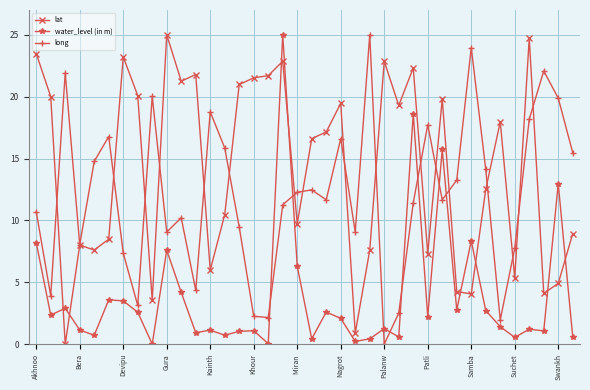

In long, how many points are higher than both neighbors (excluding endpoints)?

11